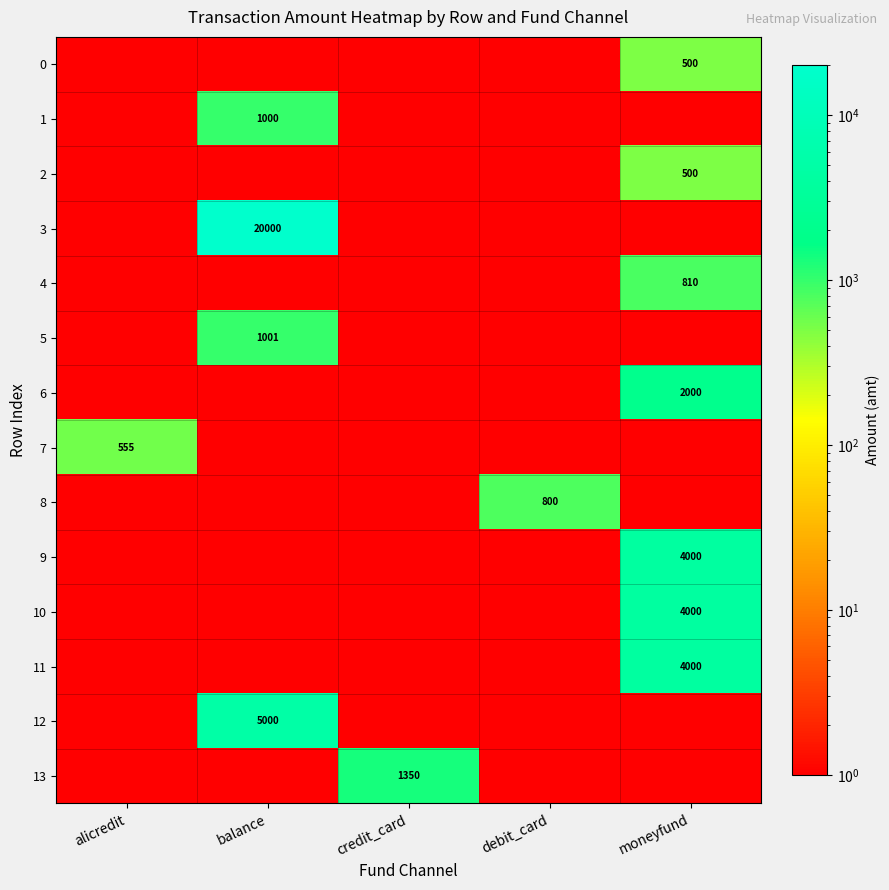

The 7 series shows 982.6 at alicredit. True or false?

False